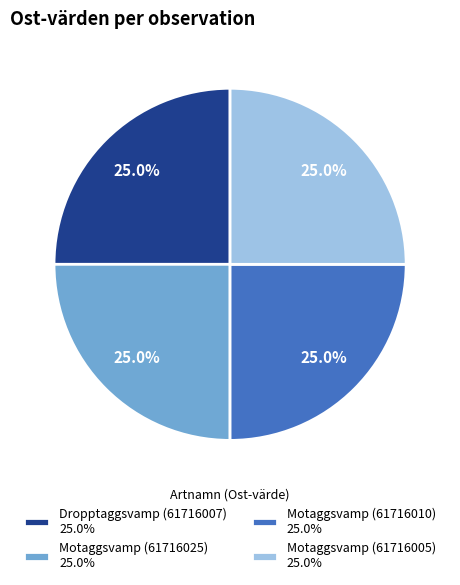

To the nearest percent, what percentage of the pie is Motaggsvamp (61716010)?

25%